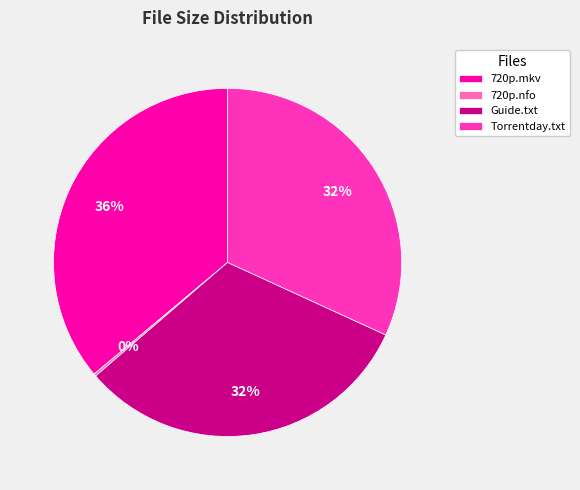

What percentage is the Torrentday.txt slice, to the nearest percent?

32%